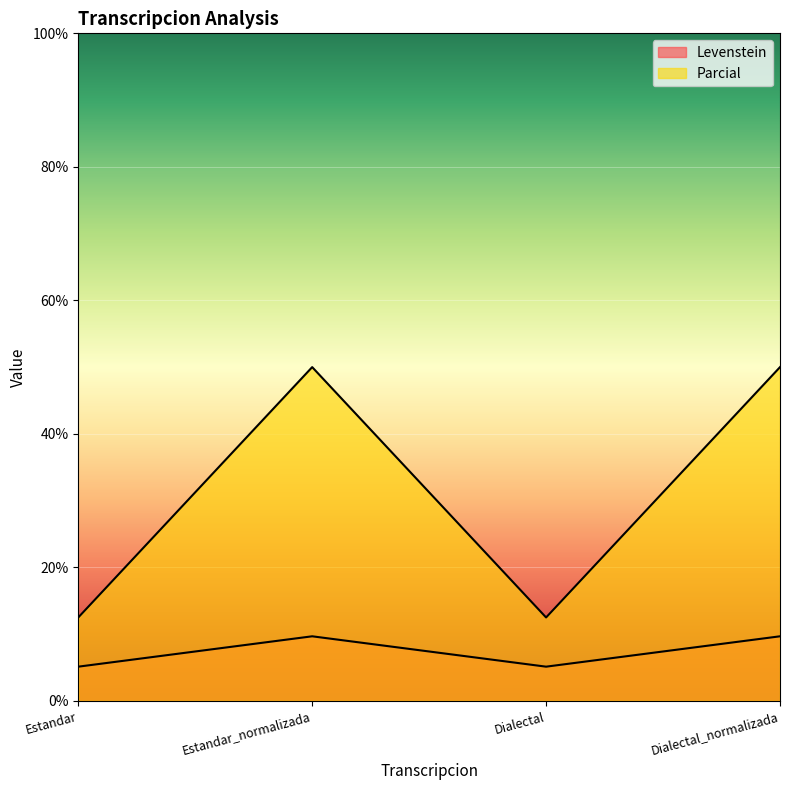

How many interior local valleys does the Parcial series have?

1